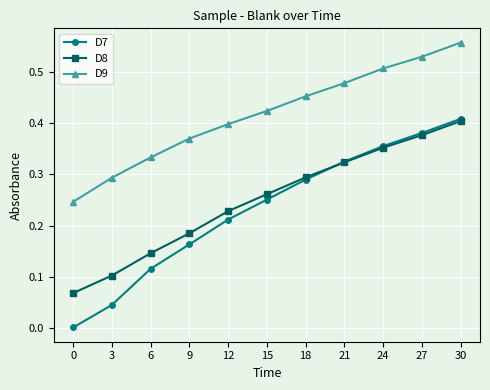

The D9 series shows 0.4 at 12. True or false?

True